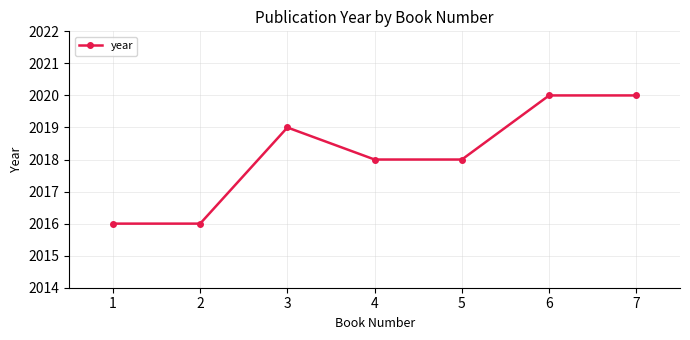

What is the minimum value shown in the chart?

2016